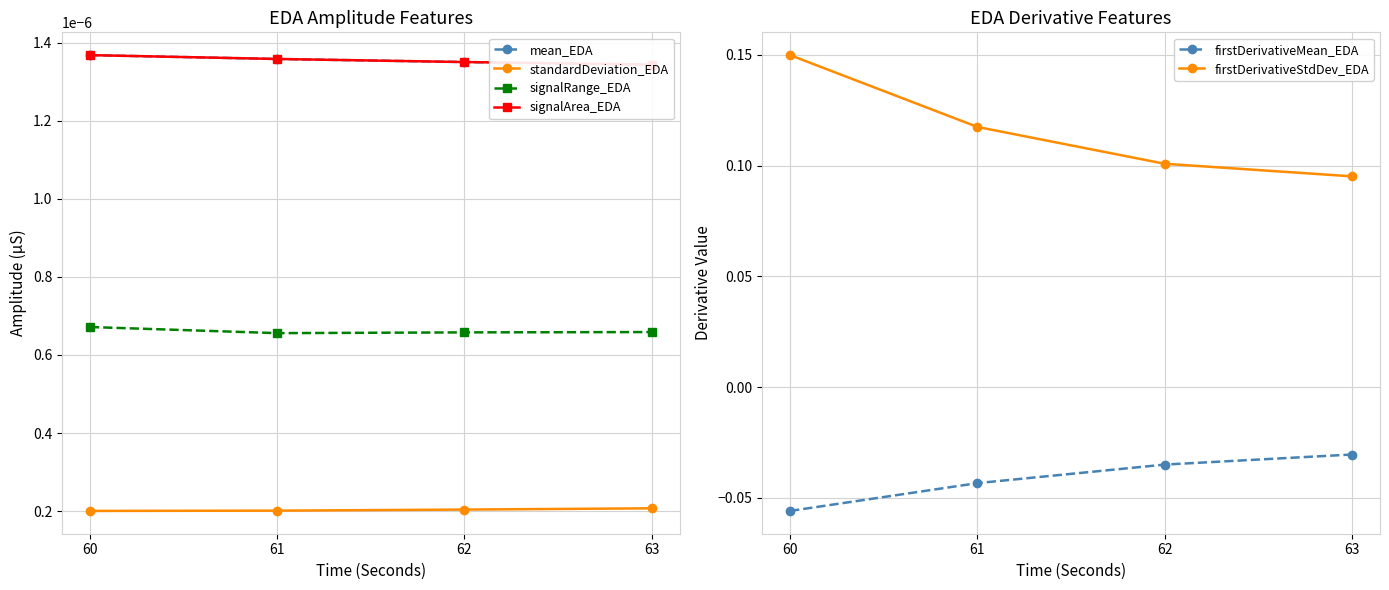

True or false: mean_EDA has more than 1 interior local peaks.

False